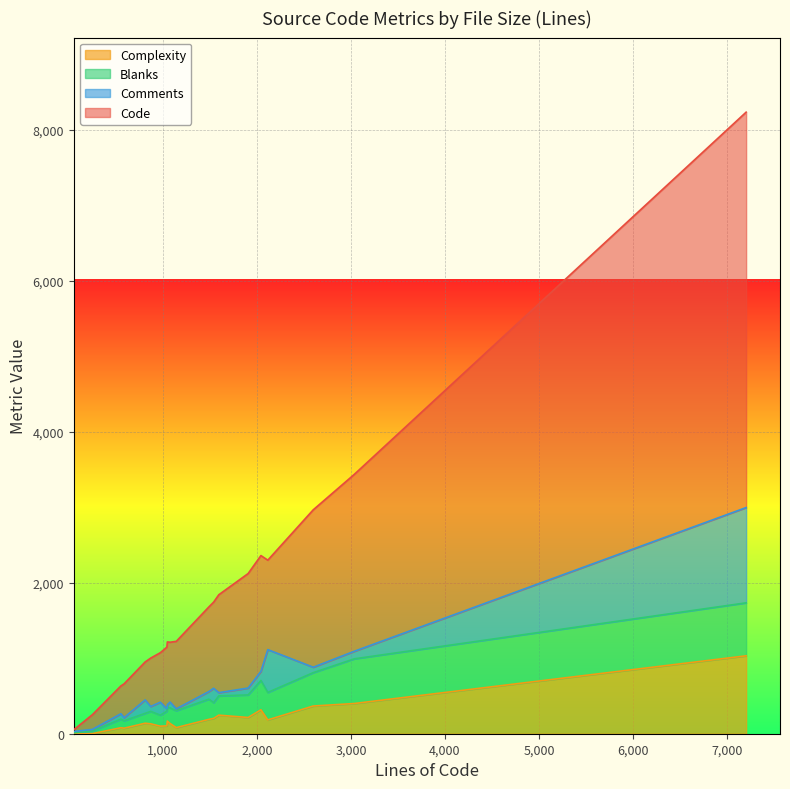

How many values in the Comments series exceed 77?

9